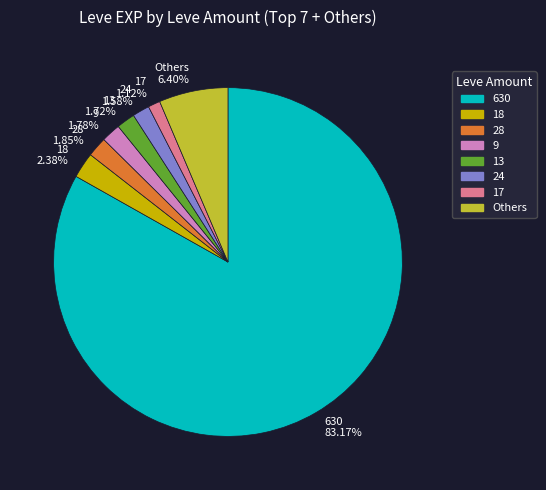

To the nearest percent, what is the average slice percentage?

12%